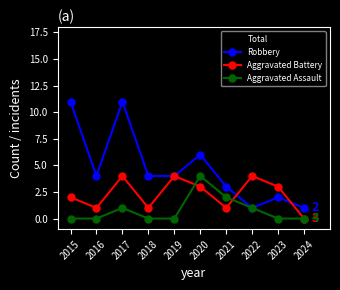

Is it true that Total equals 5 at 2016?

True